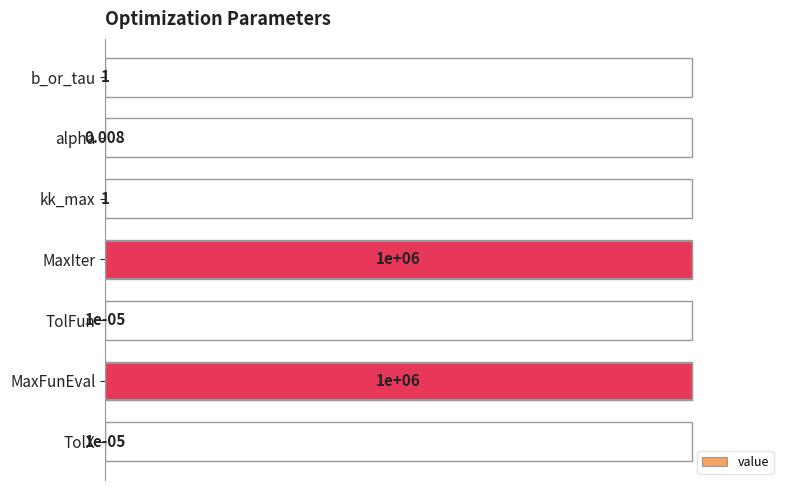

Which has a higher value, b_or_tau or MaxIter?

MaxIter